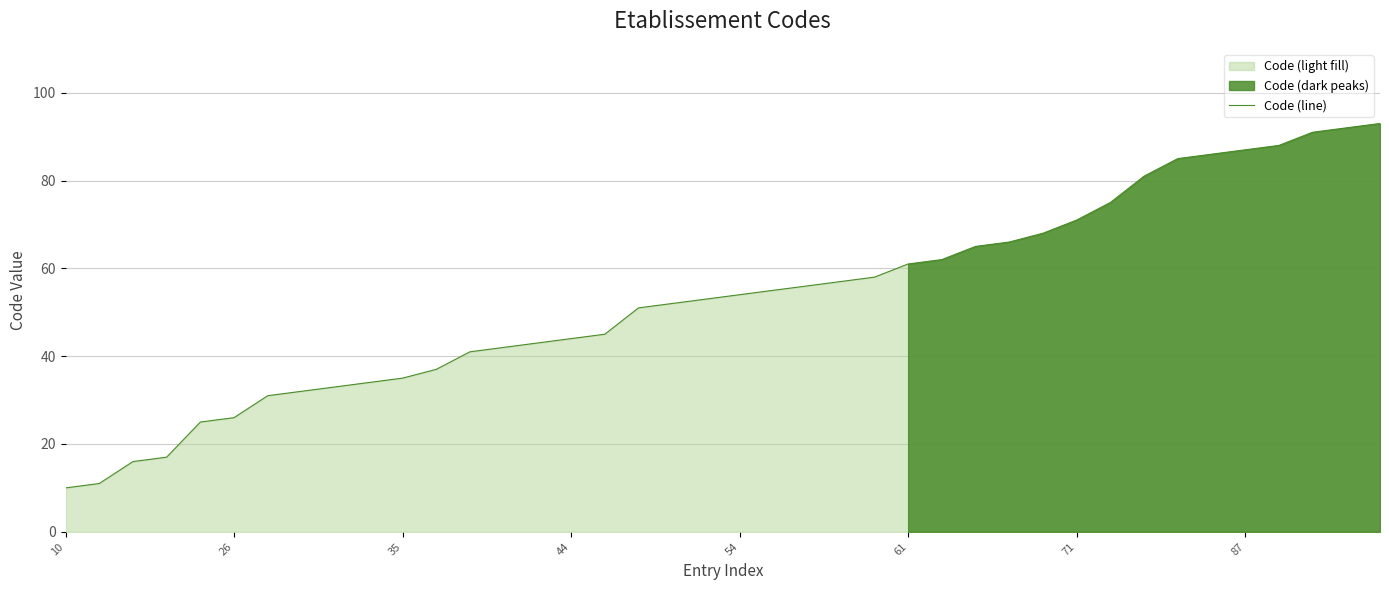

True or false: Code (line) has a value of 87 at 87.

True